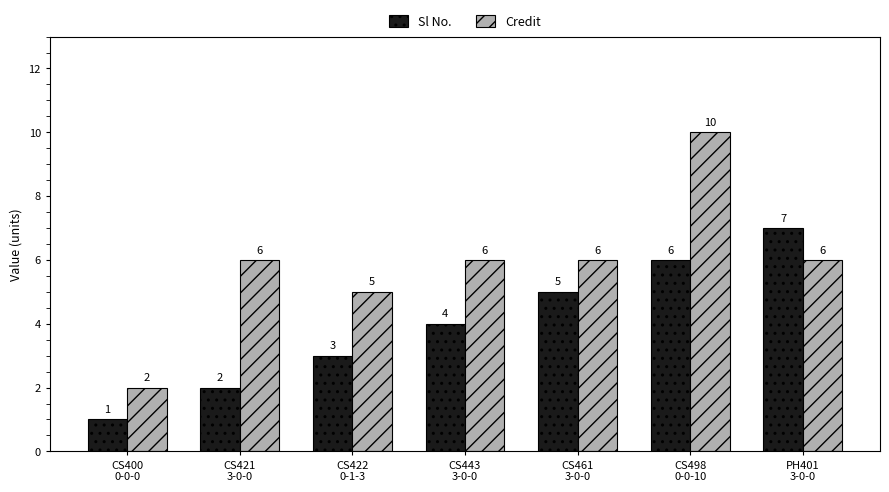

Which series has the largest range (max minus min)?

Credit